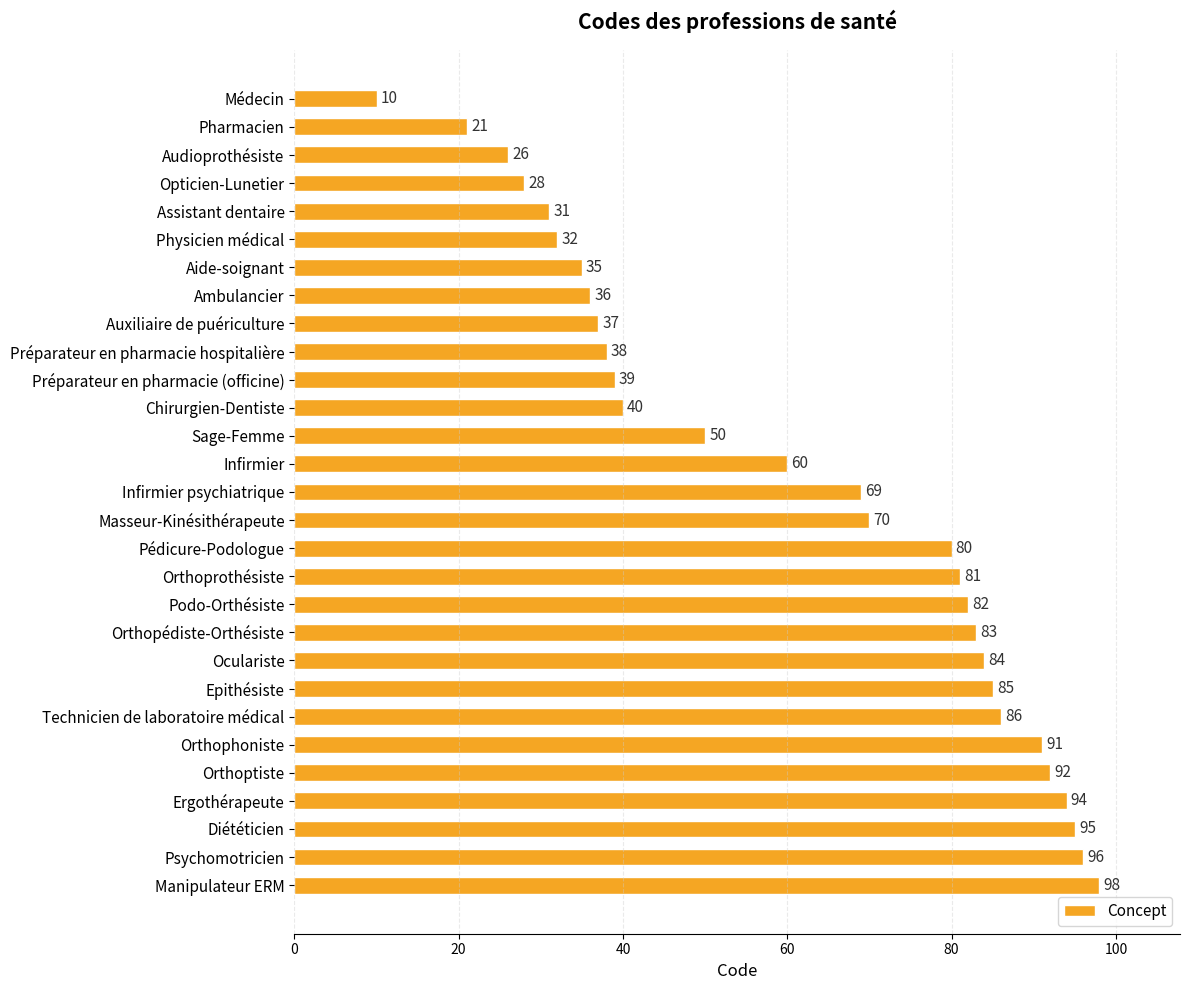

List the labels in order of value, smallest first.

Médecin, Pharmacien, Audioprothésiste, Opticien-Lunetier, Assistant dentaire, Physicien médical, Aide-soignant, Ambulancier, Auxiliaire de puériculture, Préparateur en pharmacie hospitalière, Préparateur en pharmacie (officine), Chirurgien-Dentiste, Sage-Femme, Infirmier, Infirmier psychiatrique, Masseur-Kinésithérapeute, Pédicure-Podologue, Orthoprothésiste, Podo-Orthésiste, Orthopédiste-Orthésiste, Oculariste, Epithésiste, Technicien de laboratoire médical, Orthophoniste, Orthoptiste, Ergothérapeute, Diététicien, Psychomotricien, Manipulateur ERM